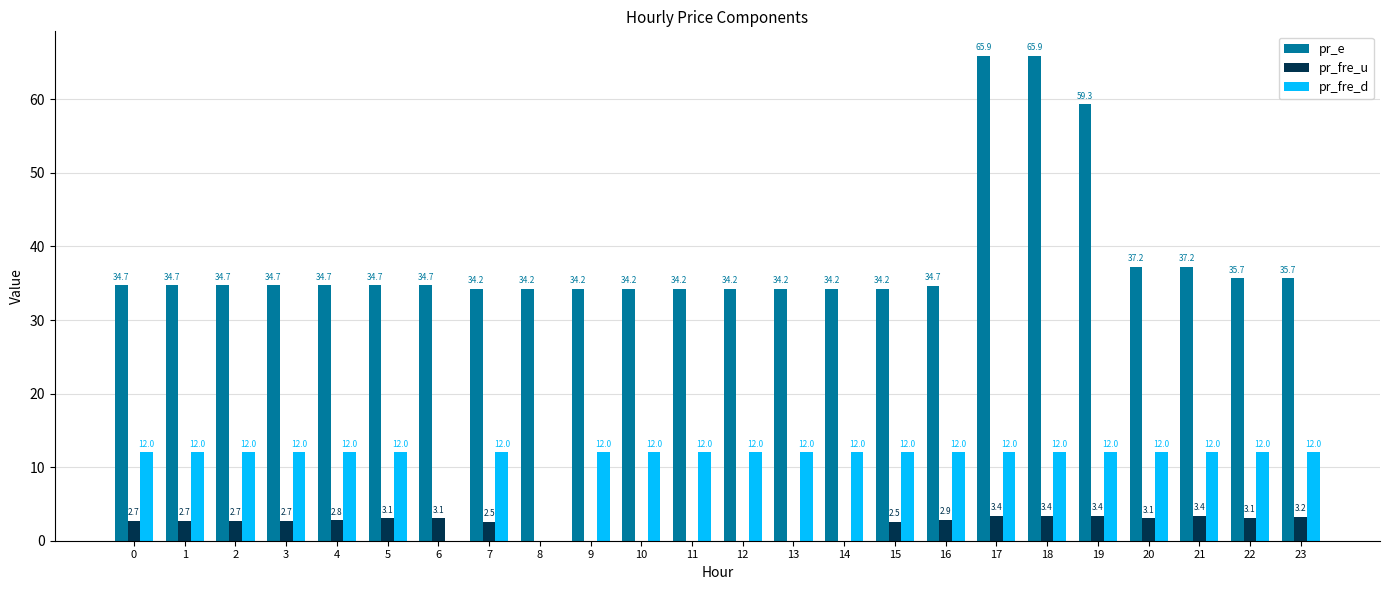

Between 0 and 7, which series saw the biggest shift?

pr_e